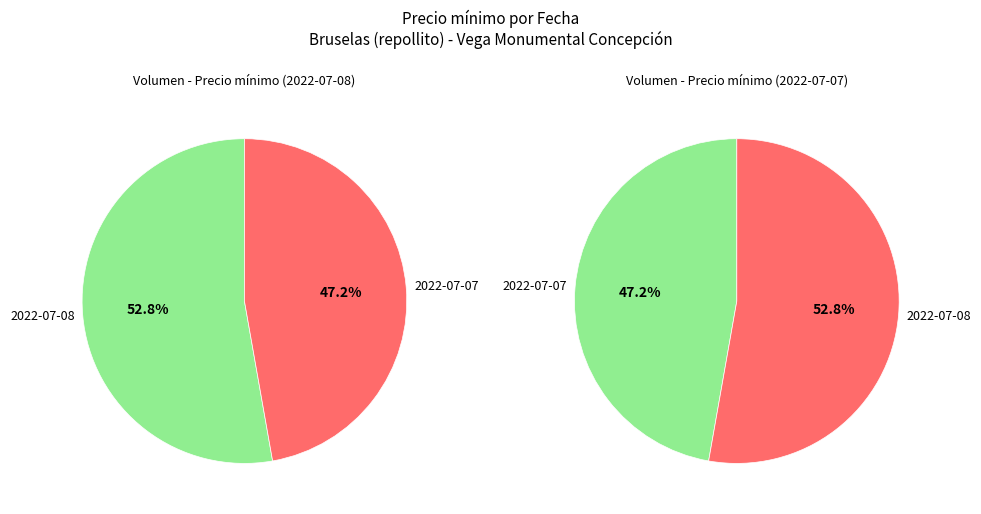

Is it true that 2022-07-07 is 50% of the pie?

False